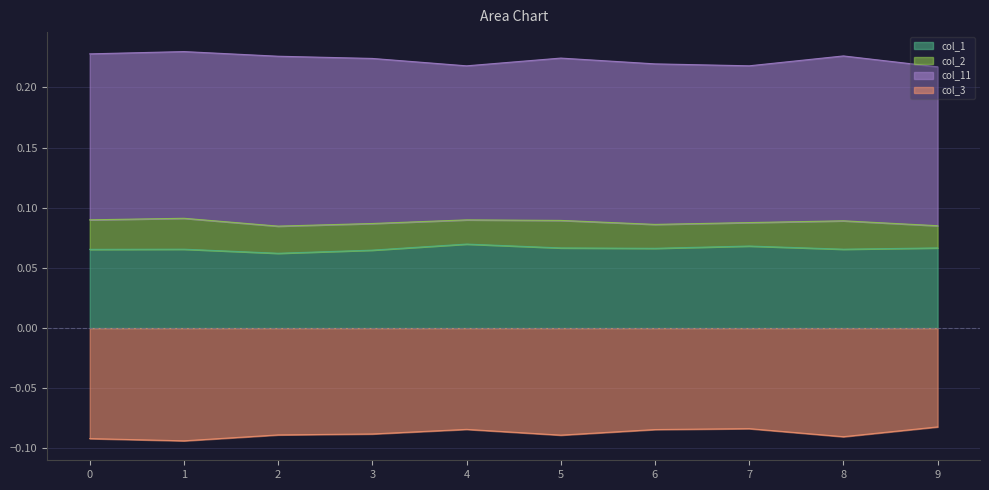

Which category has the highest value across all series?

1